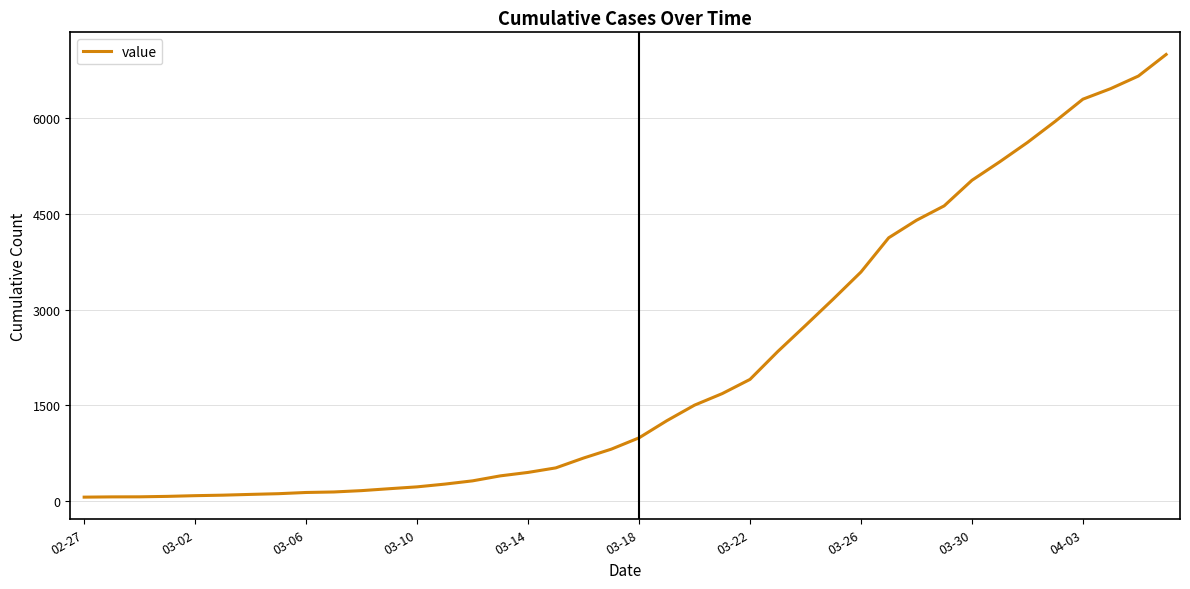

What is the difference between the maximum and minimum values?

6930